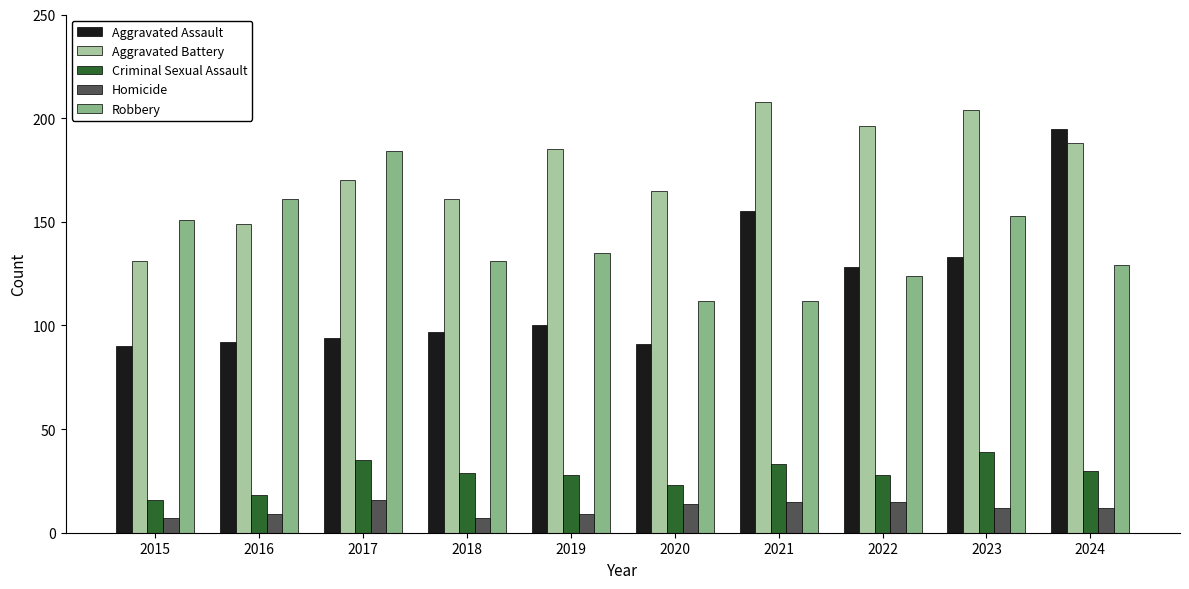

At which category does the chart reach its peak across all series?

2021